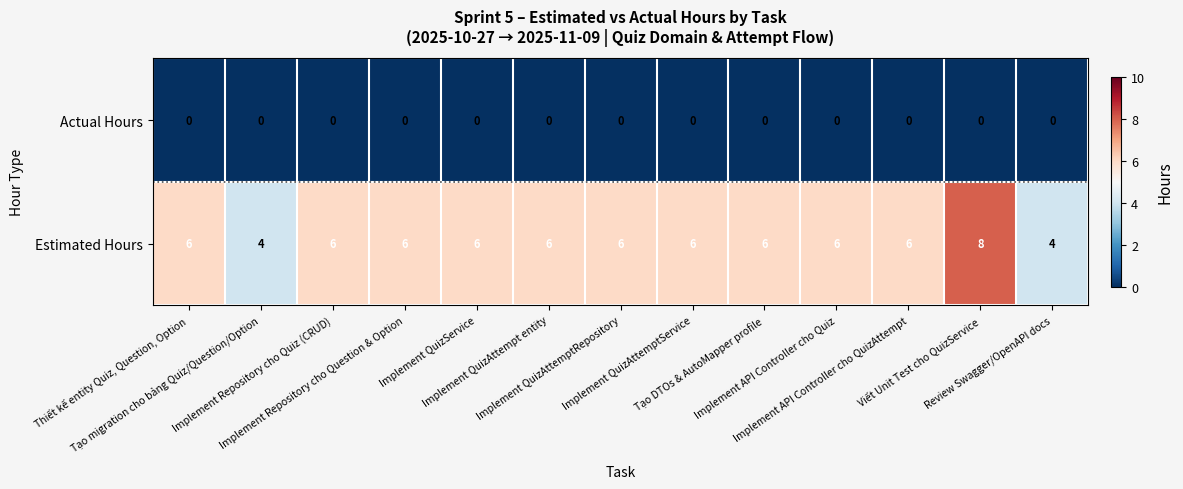

Which series has the widest spread of values?

Estimated Hours